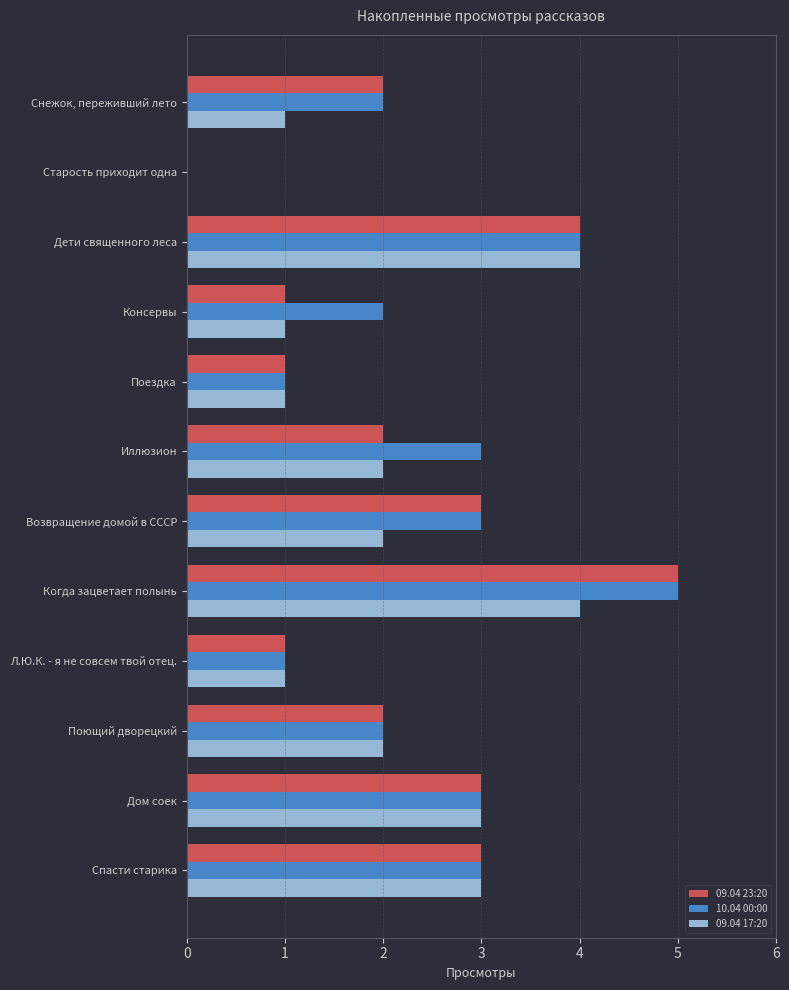

What is the sum of all 09.04 23:20 values?

27